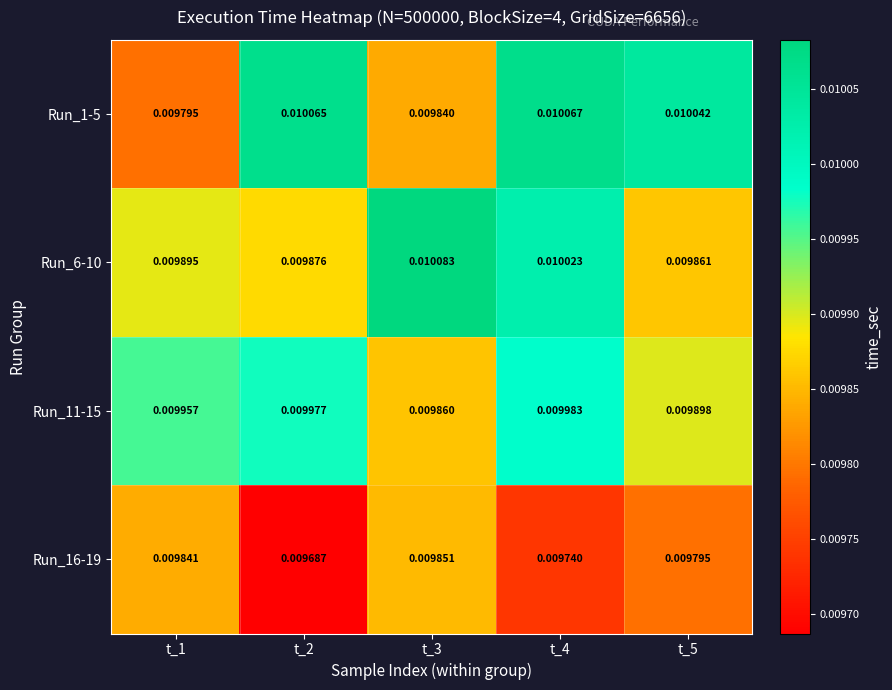

Is the value of Run_11-15 at t_2 greater than the value of Run_1-5 at t_3?

Yes